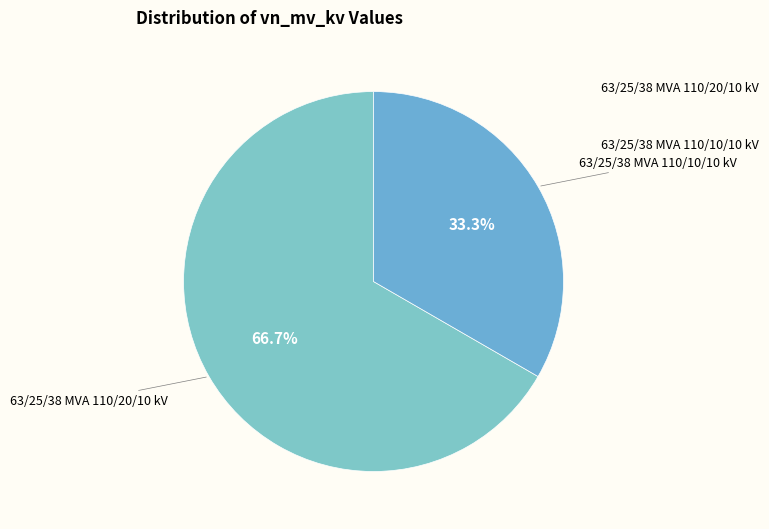

Rank the categories by value from highest to lowest.

63/25/38 MVA 110/20/10 kV, 63/25/38 MVA 110/10/10 kV